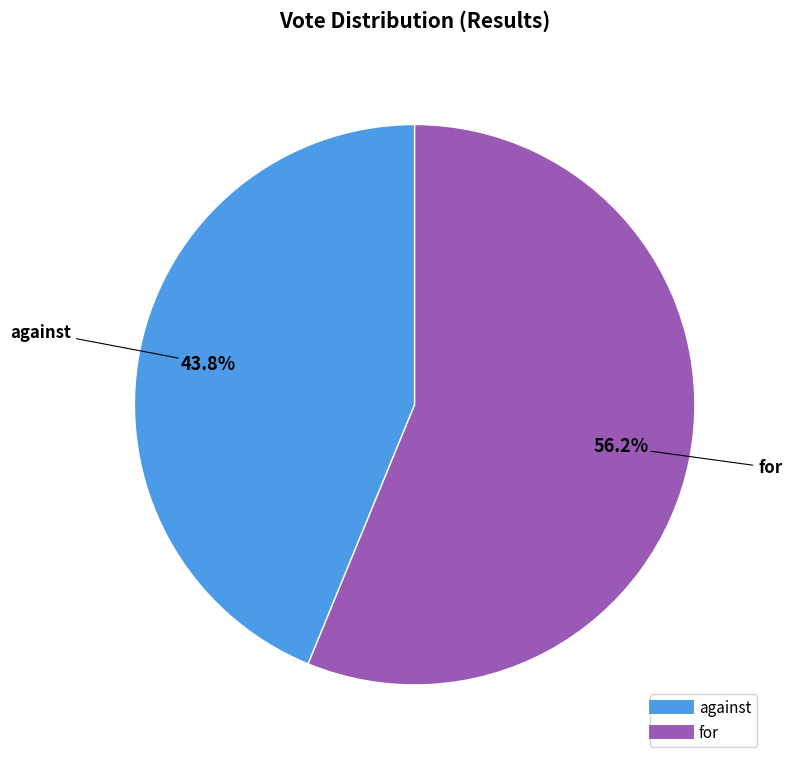

What percentage is the against slice, to the nearest percent?

44%